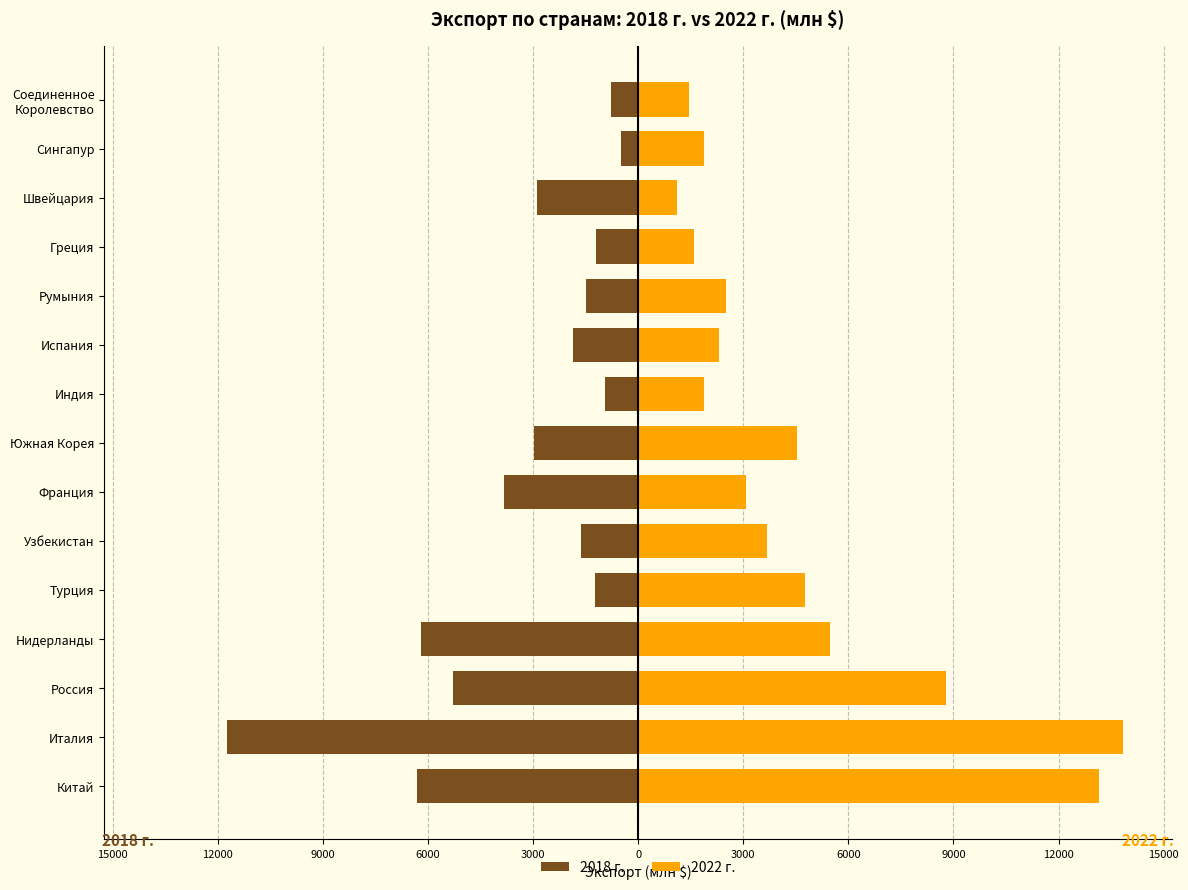

True or false: 2018 г. has a value of -3777 at Китай.

False